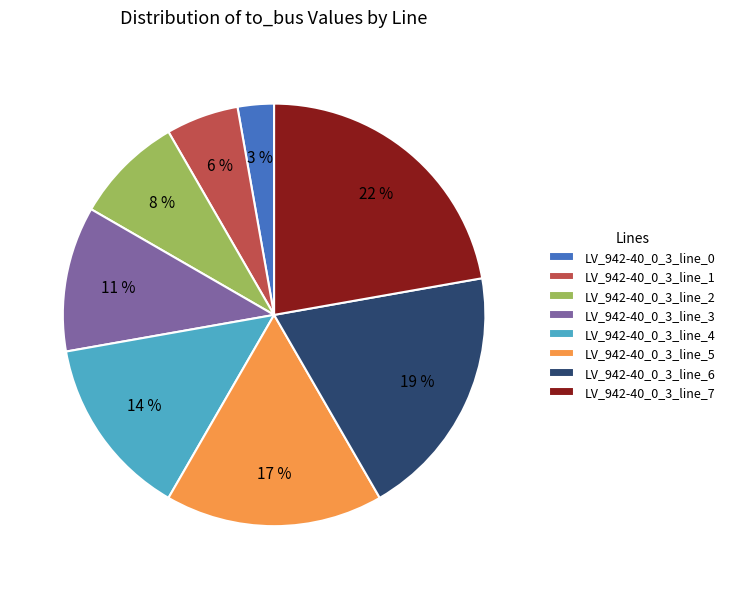

To the nearest percent, what is the average slice percentage?

12%